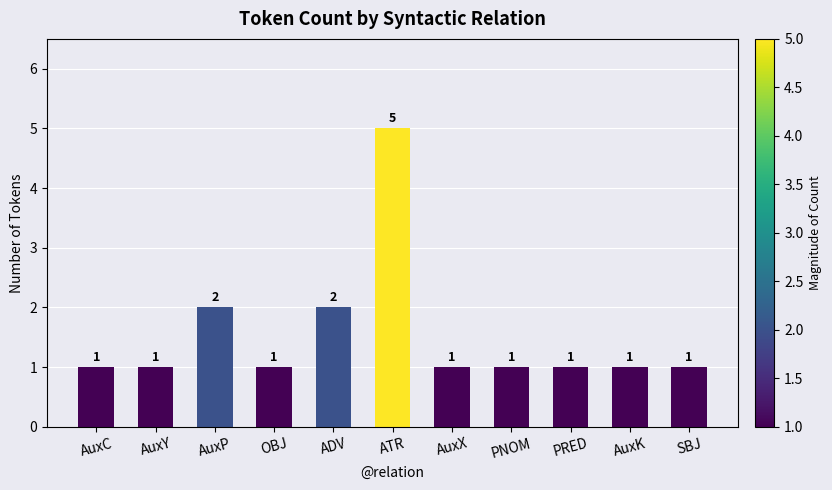

Reading left to right, list all the values displayed in this chart.

1	1	2	1	2	5	1	1	1	1	1